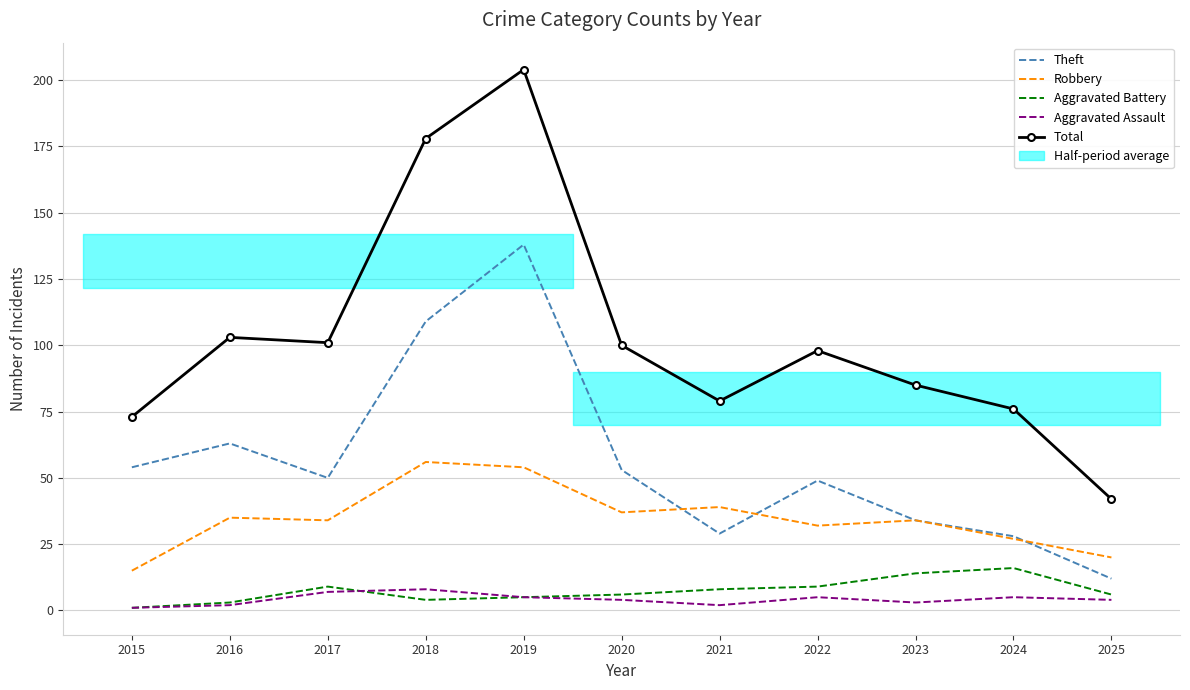

What are all the series names shown in the legend?

Theft, Robbery, Aggravated Battery, Aggravated Assault, Total